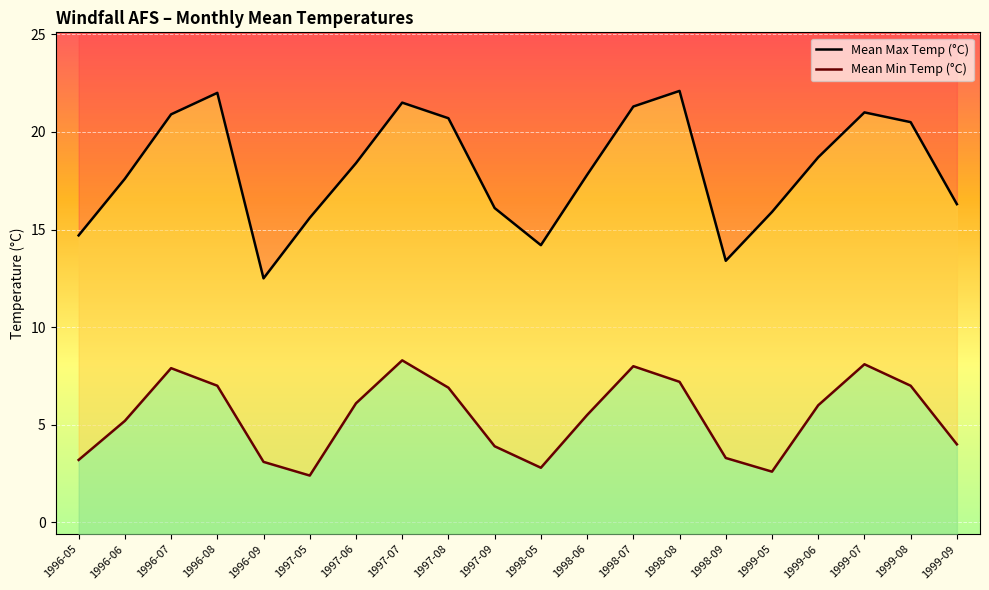

What are all the series names shown in the legend?

Mean Max Temp (°C), Mean Min Temp (°C)